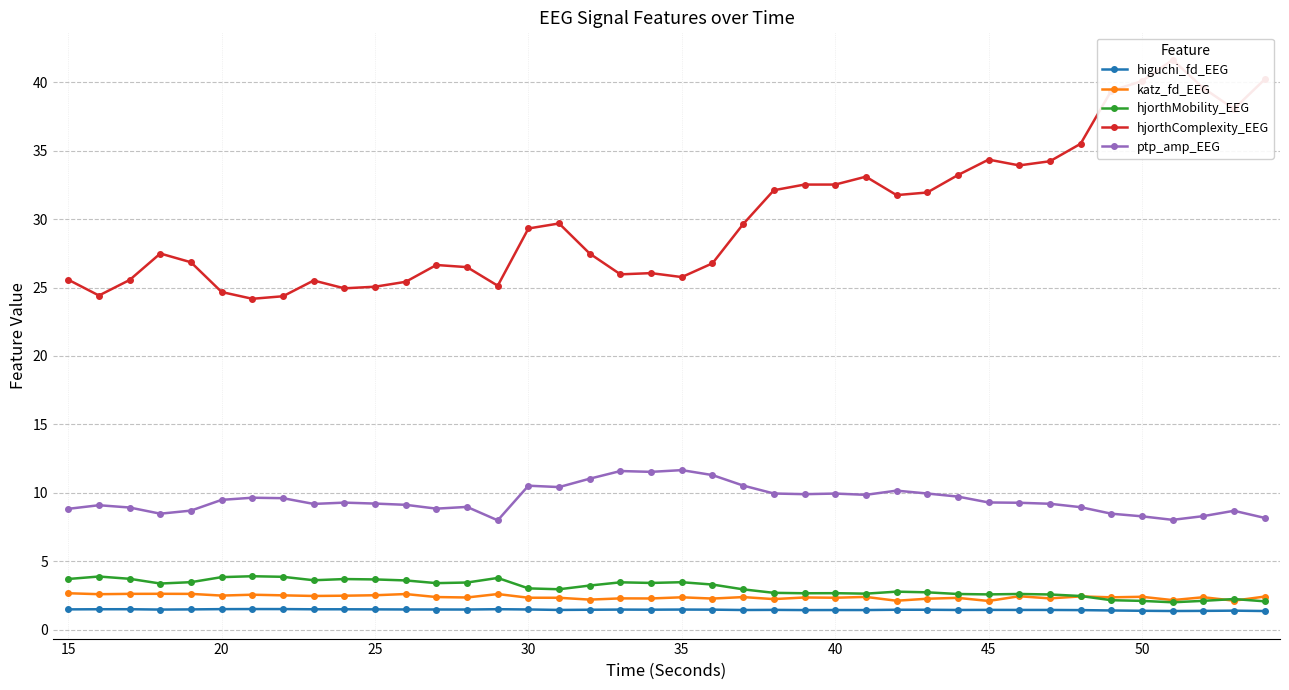

What is the minimum value for hjorthComplexity_EEG?

24.2